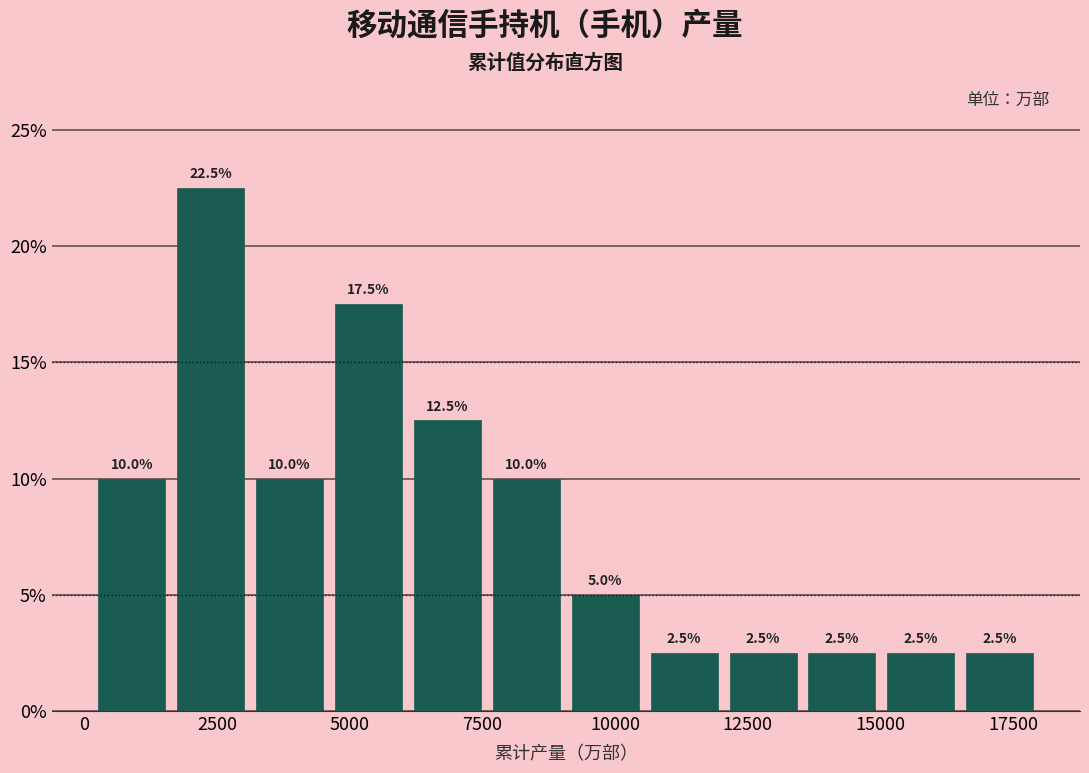

Read against the x-axis, roughly where is the centre of the tallest bar?

2500